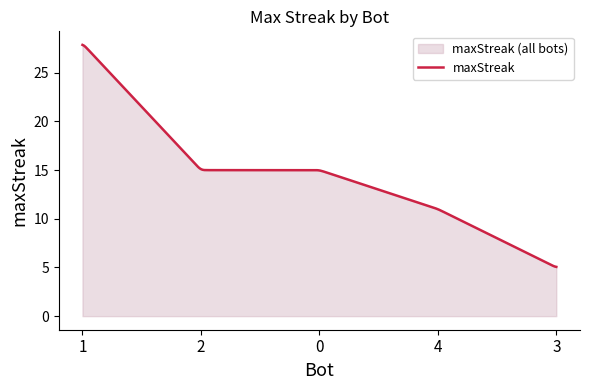

Which has a higher value, 1 or 2?

1